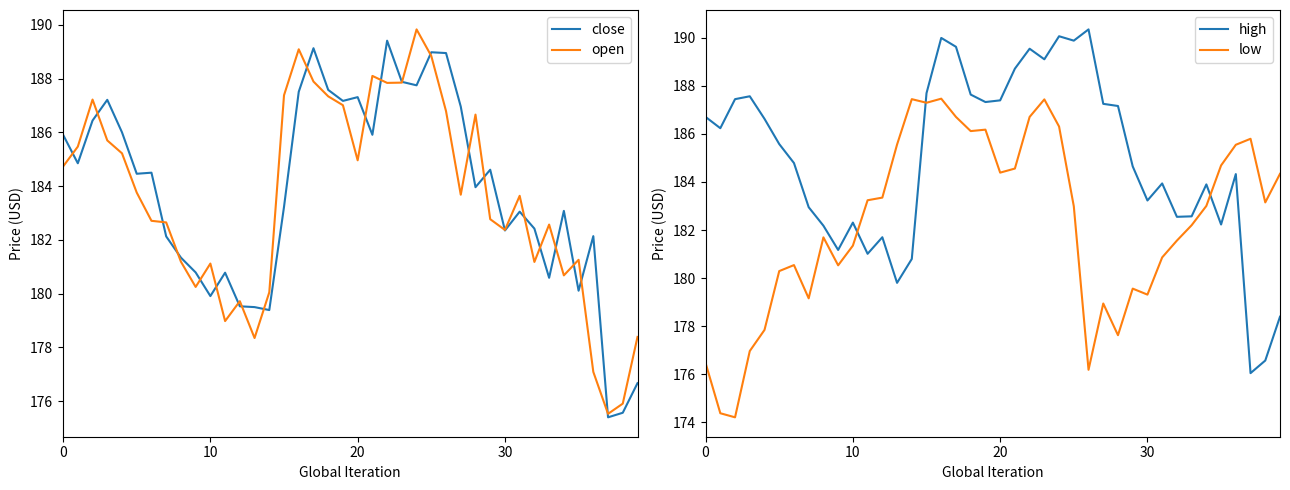

How many interior local peaks does the high series have?

10